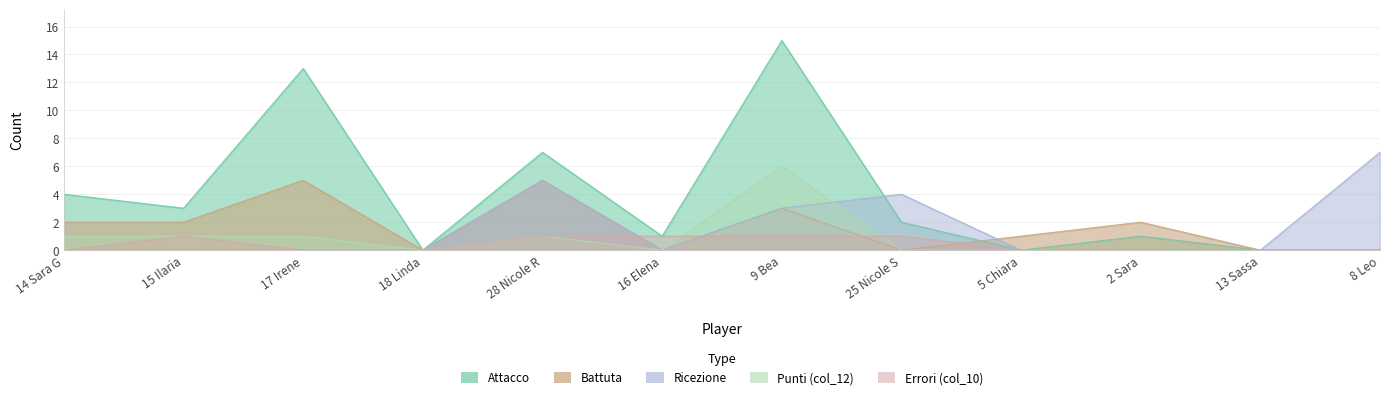

Which has a higher value, 13 Sassa or 15 Ilaria?

15 Ilaria